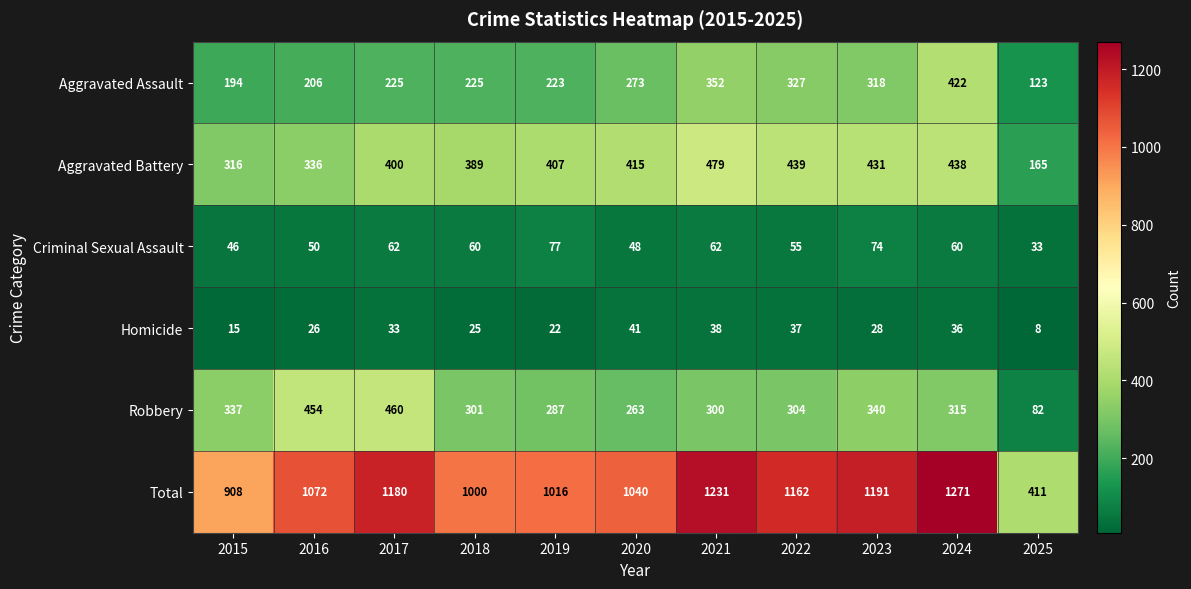

The value of Total at 2015 is 908. True or false?

True